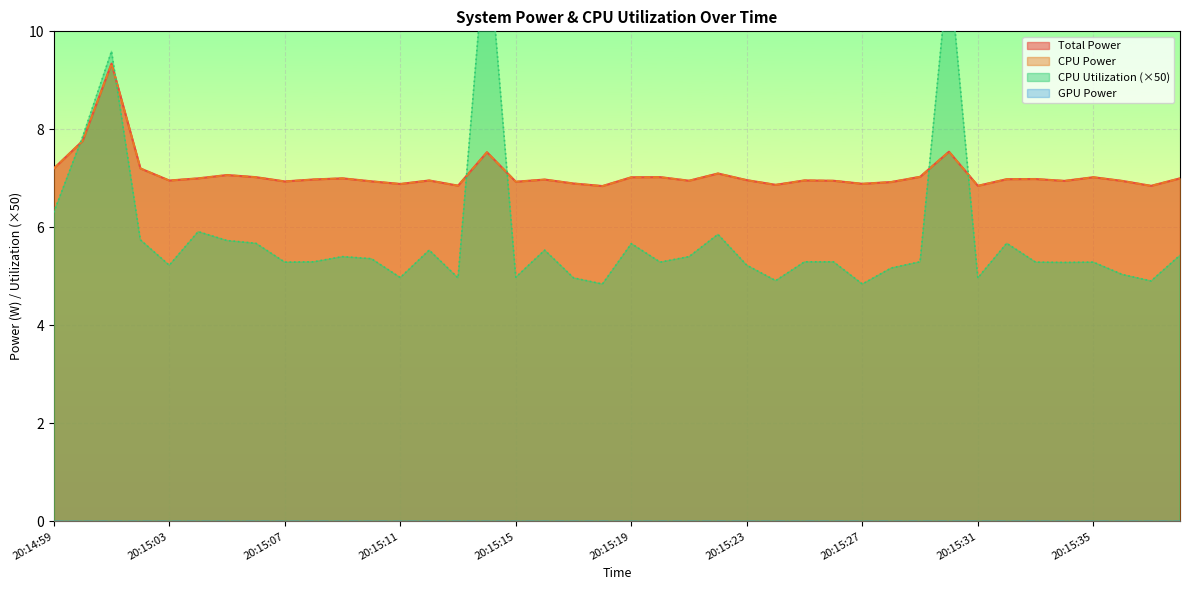

What is the label of the 33rd point from the left?

20:15:31